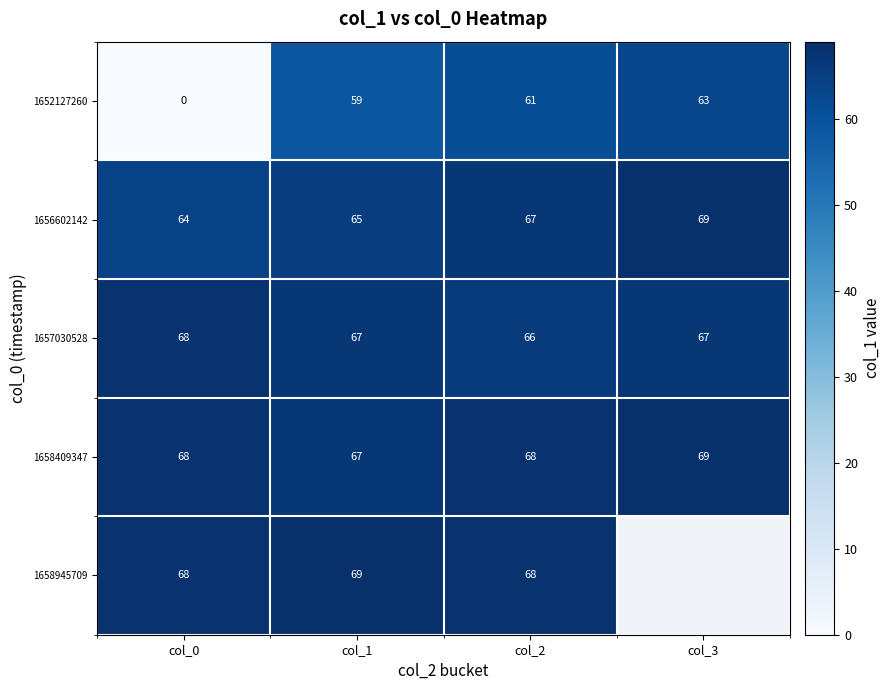

True or false: 1658945709 has a value of 68 at col_2.

True